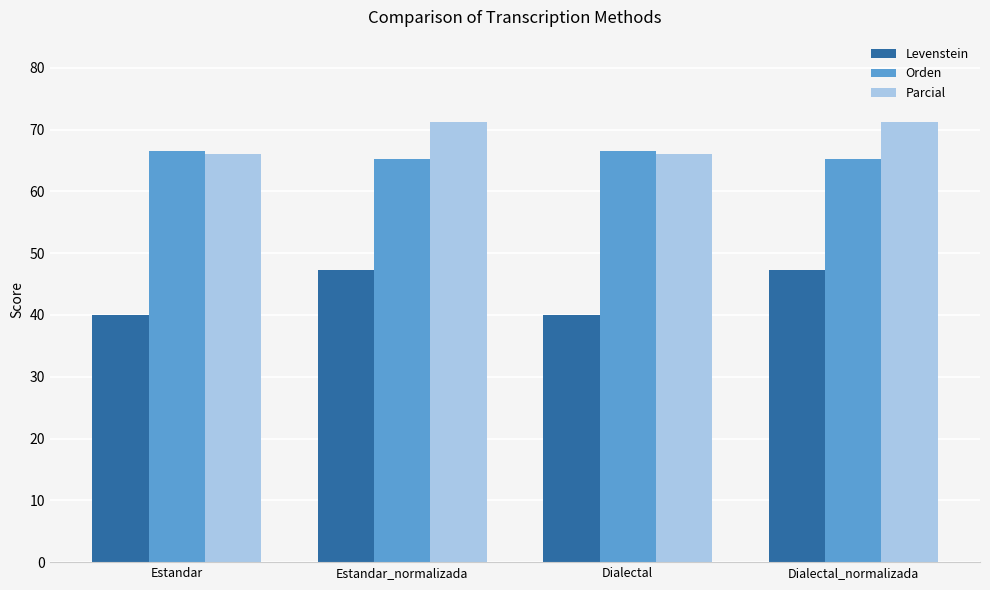

At how many categories does at least one series exceed 58?

4